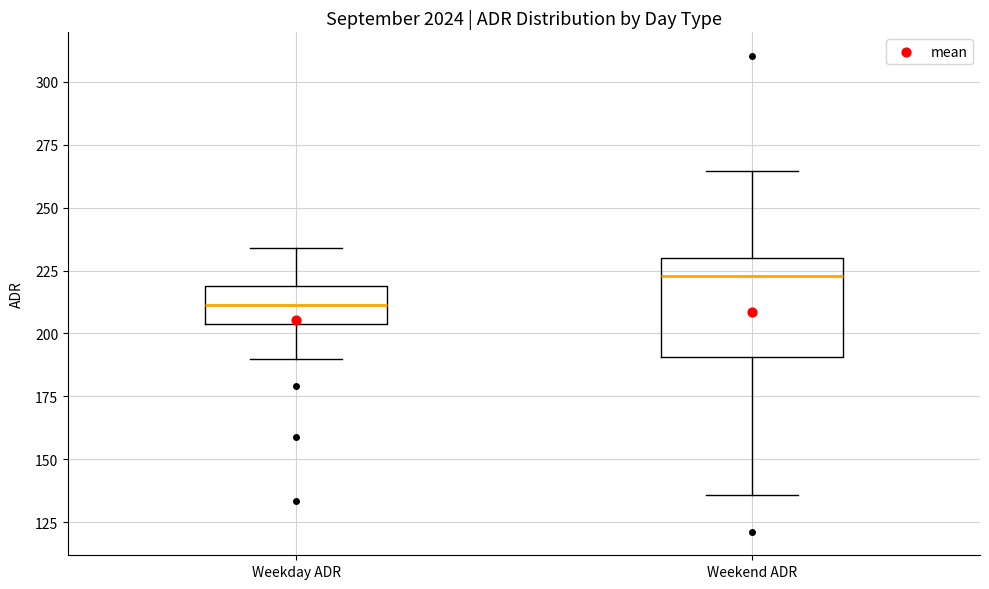

Which box's median line is the lowest?

Weekday ADR